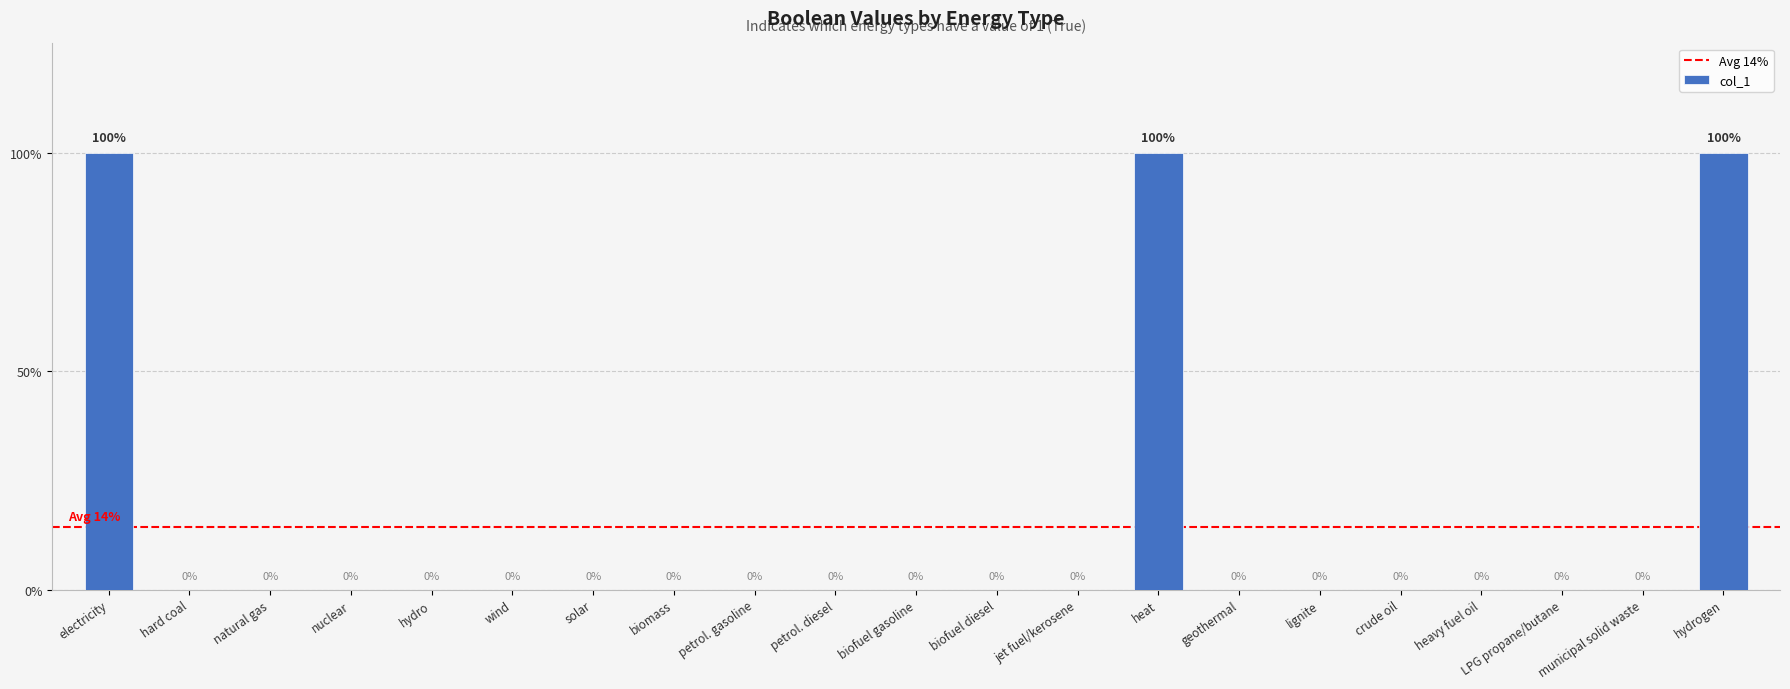

What is the value of the 1st bar from the left?

1